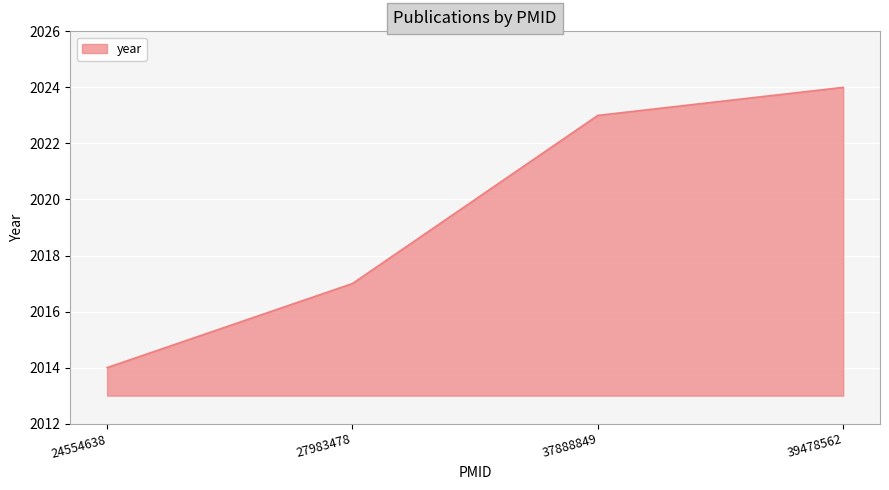

What is the sum of the values at 37888849 and 39478562?

4047